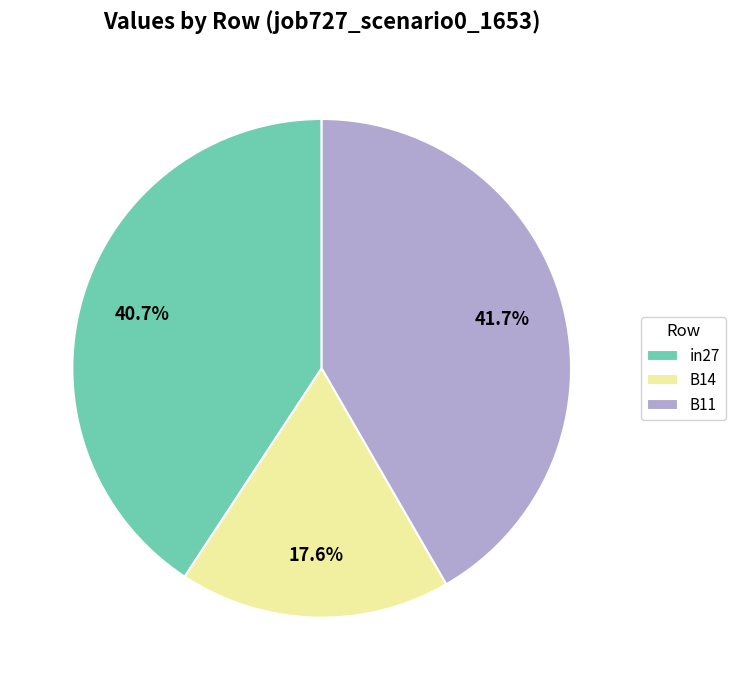

What portion of the pie excludes B14?

82.4%